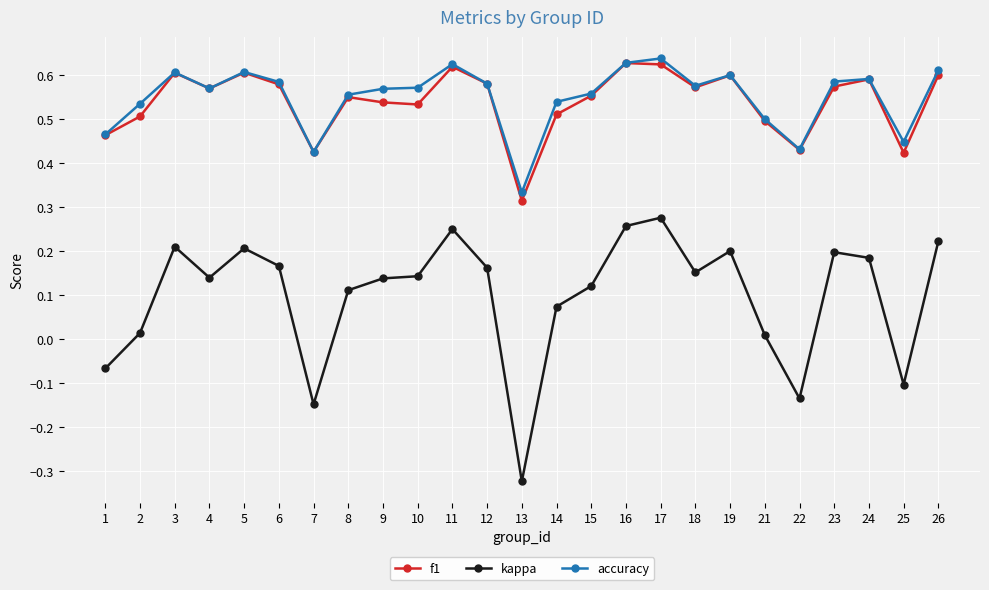

How many interior local peaks does the f1 series have?

7